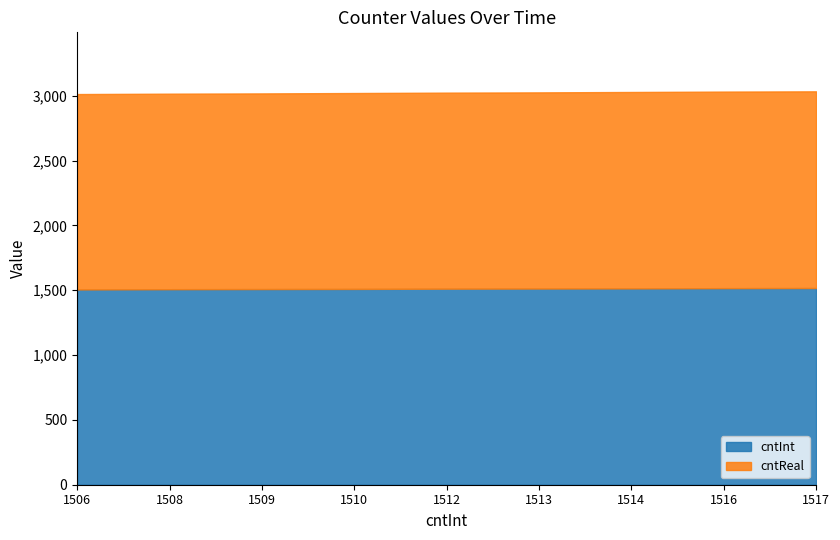

At which category does the chart reach its peak across all series?

1517